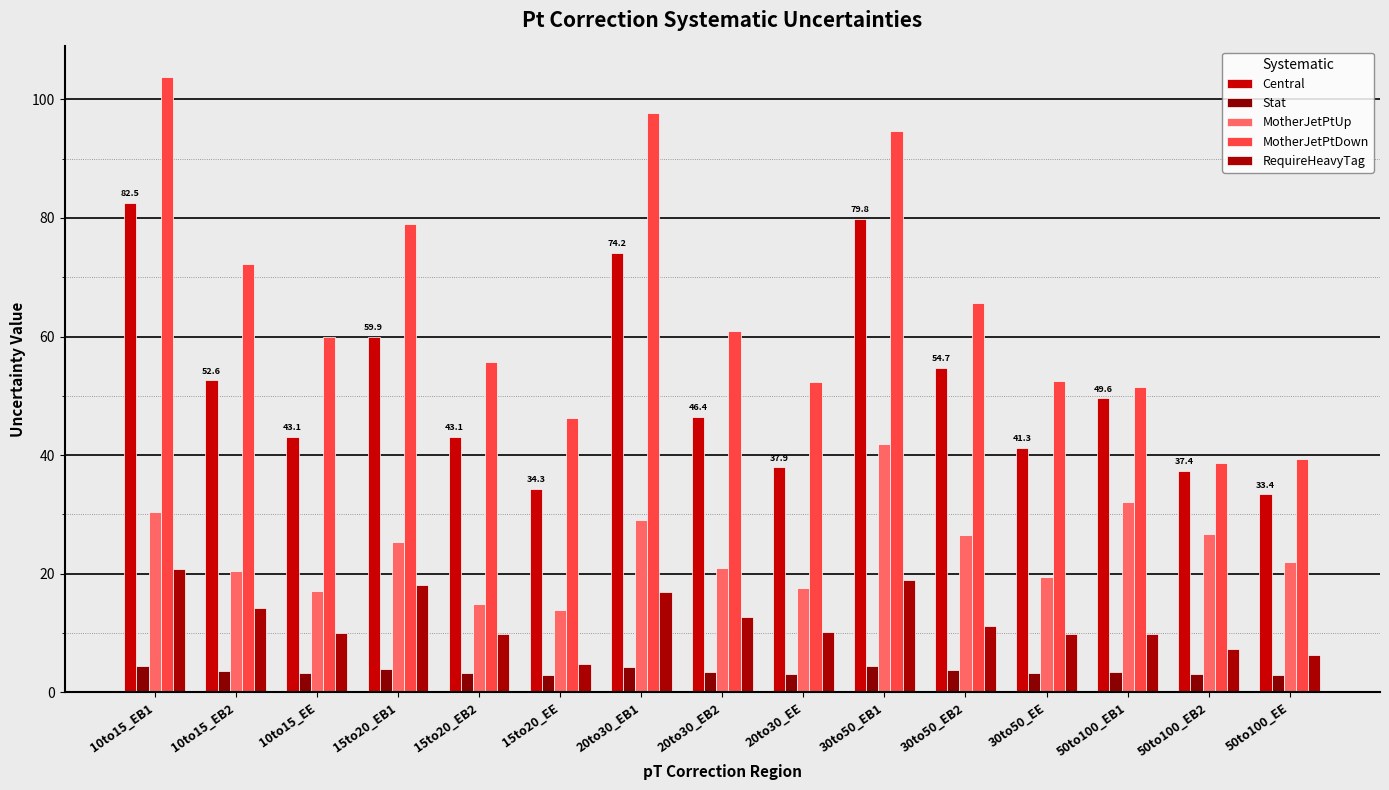

Which series changed the most between 20to30_EB1 and 50to100_EB2?

MotherJetPtDown